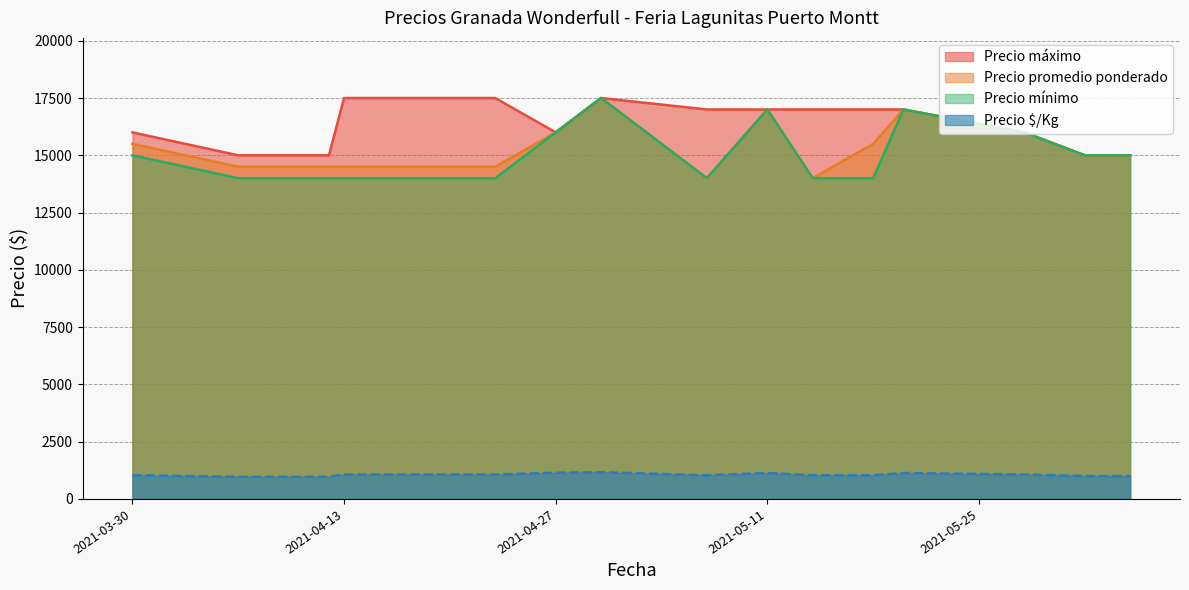

Is the value of Precio promedio ponderado at 2021-04-30 greater than the value of Precio máximo at 2021-06-04?

Yes